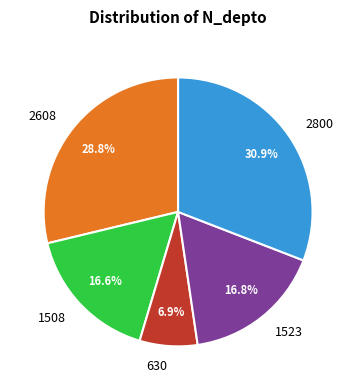

Between 2800 and 630, which is larger?

2800